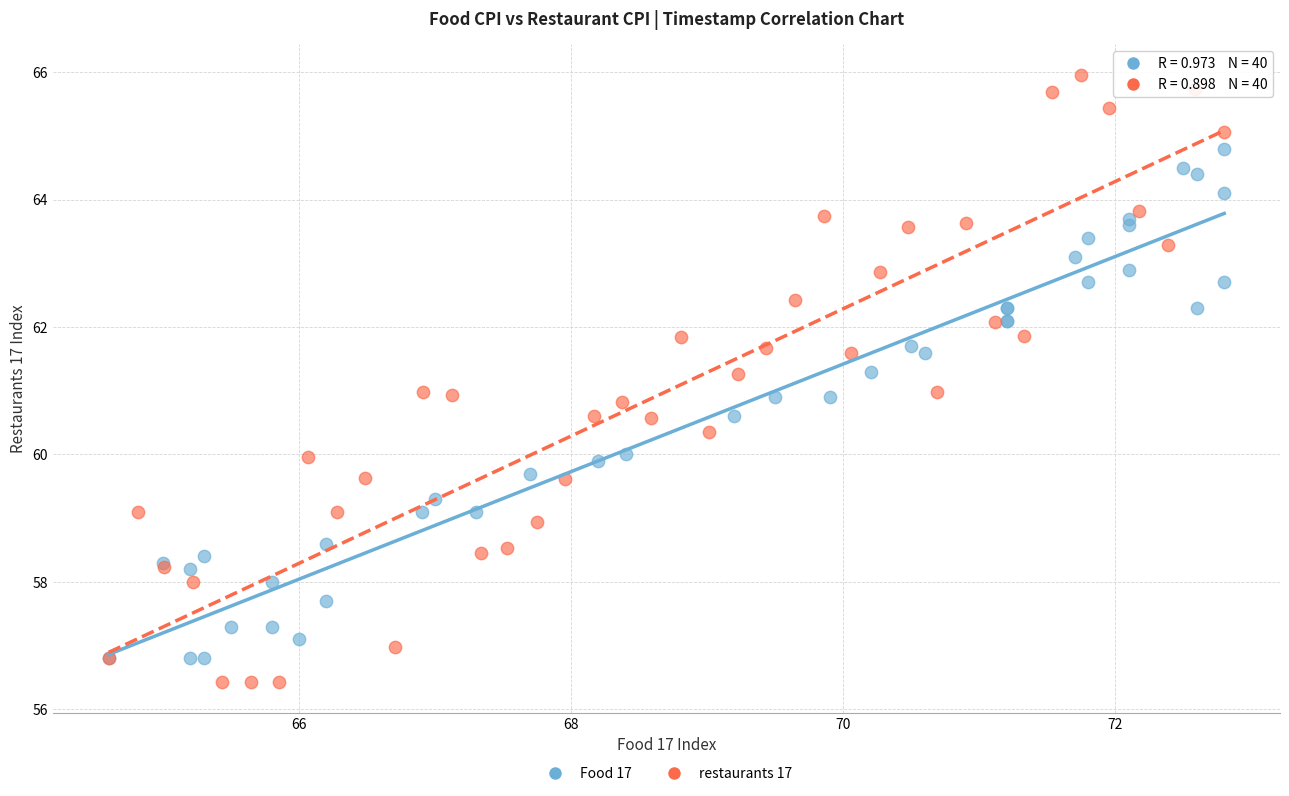

Which series contains the highest Y value?

restaurants 17